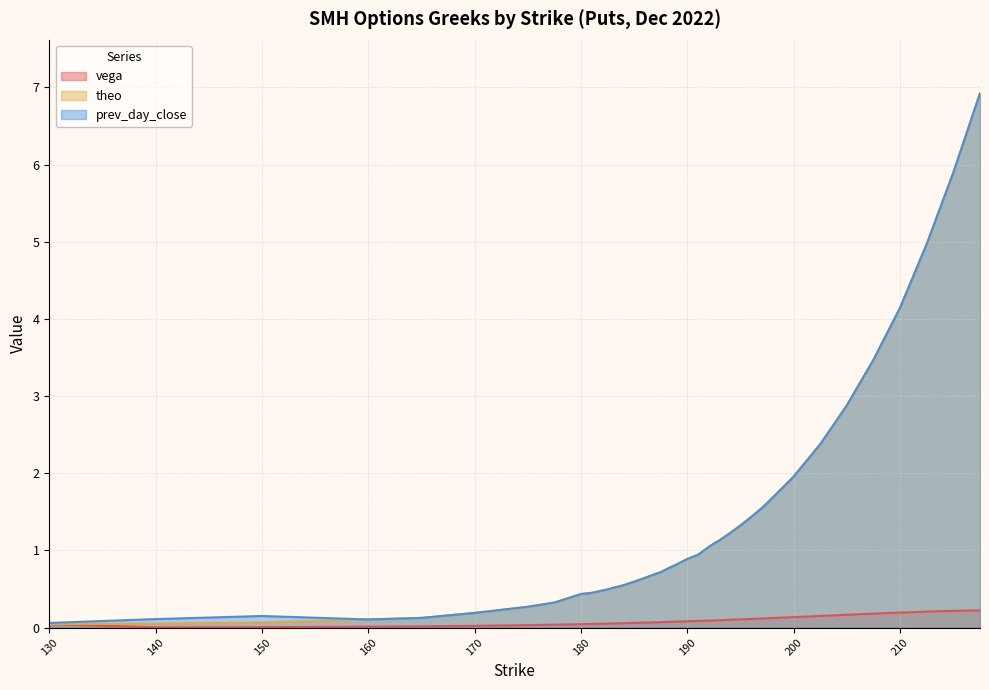

The value of theo at 210 is 4.1. True or false?

True